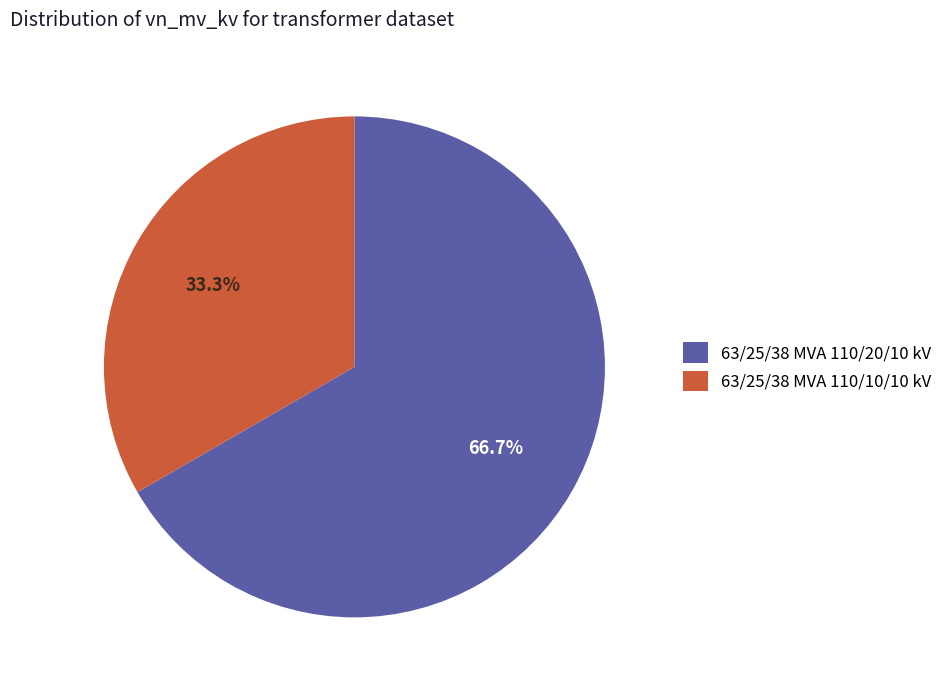

To the nearest percent, what is the difference between the largest and smallest slice percentages?

33%